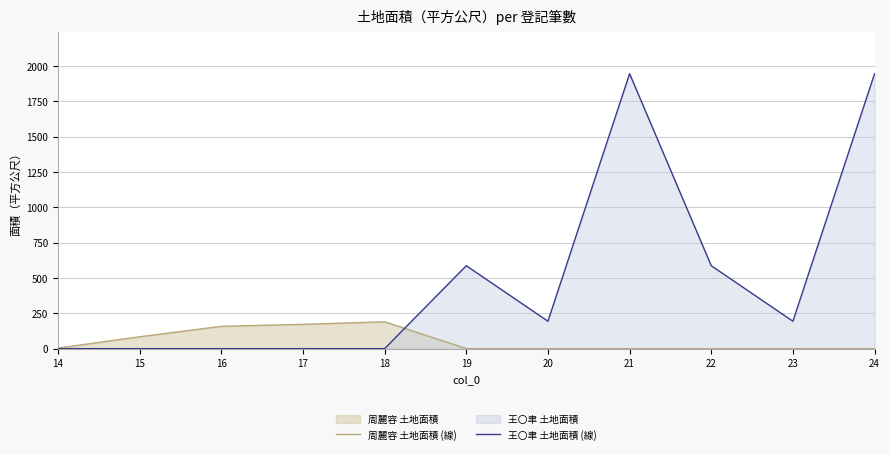

Which series has the widest spread of values?

王〇聿 土地面積 (線)